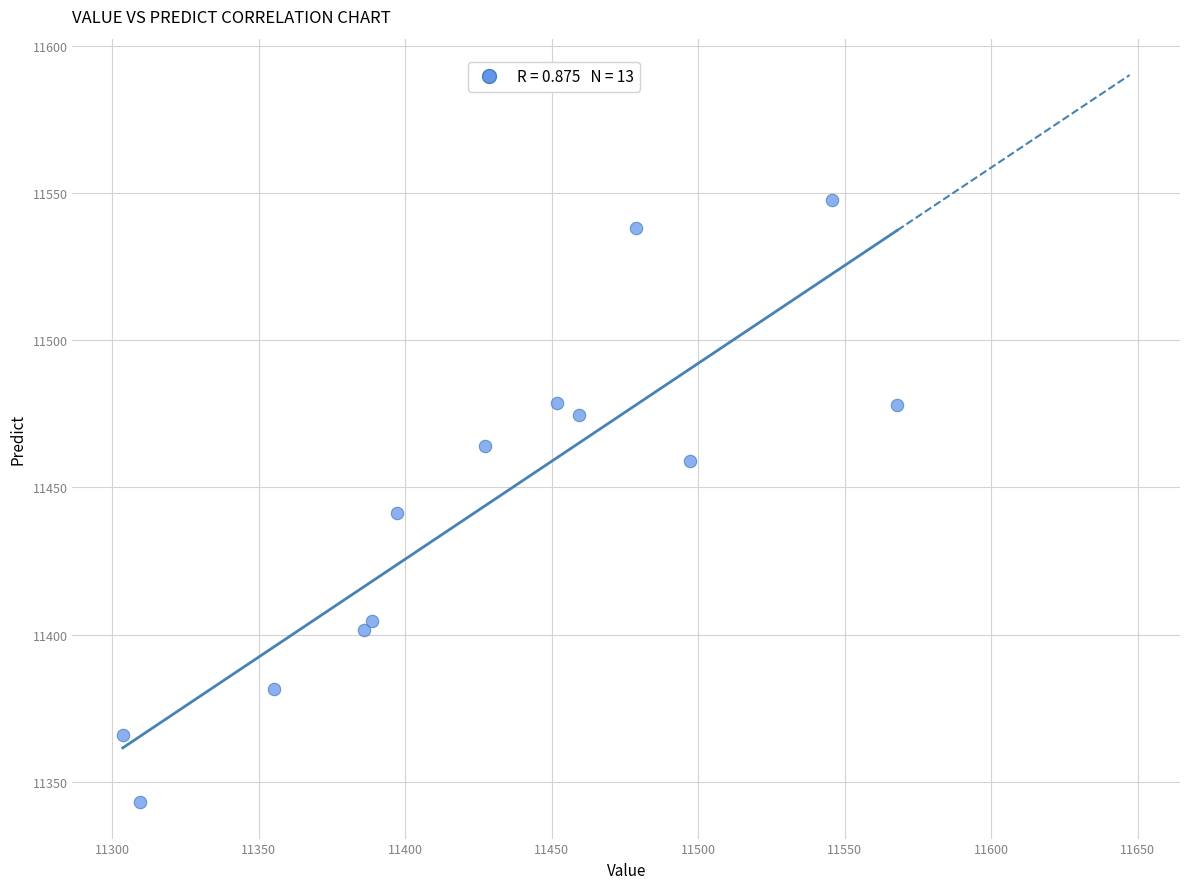

What is the range of Y values (max minus min)?

204.6